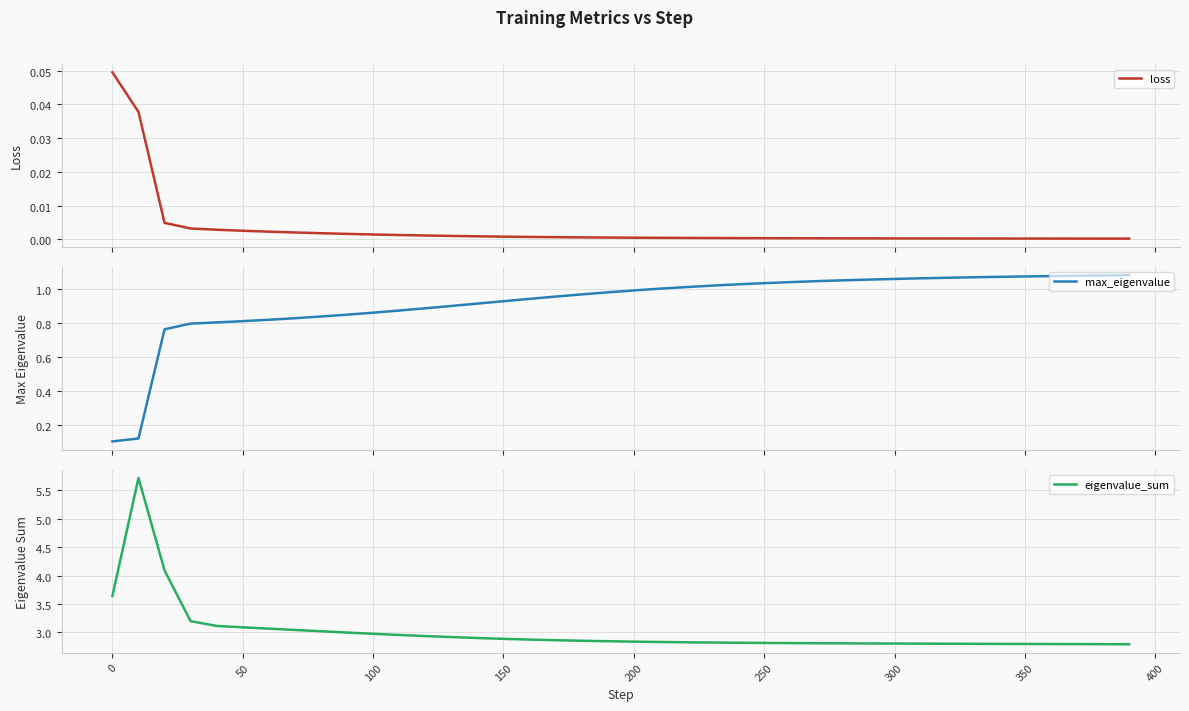

Rank the series at 400 from highest to lowest value.

eigenvalue_sum, max_eigenvalue, loss